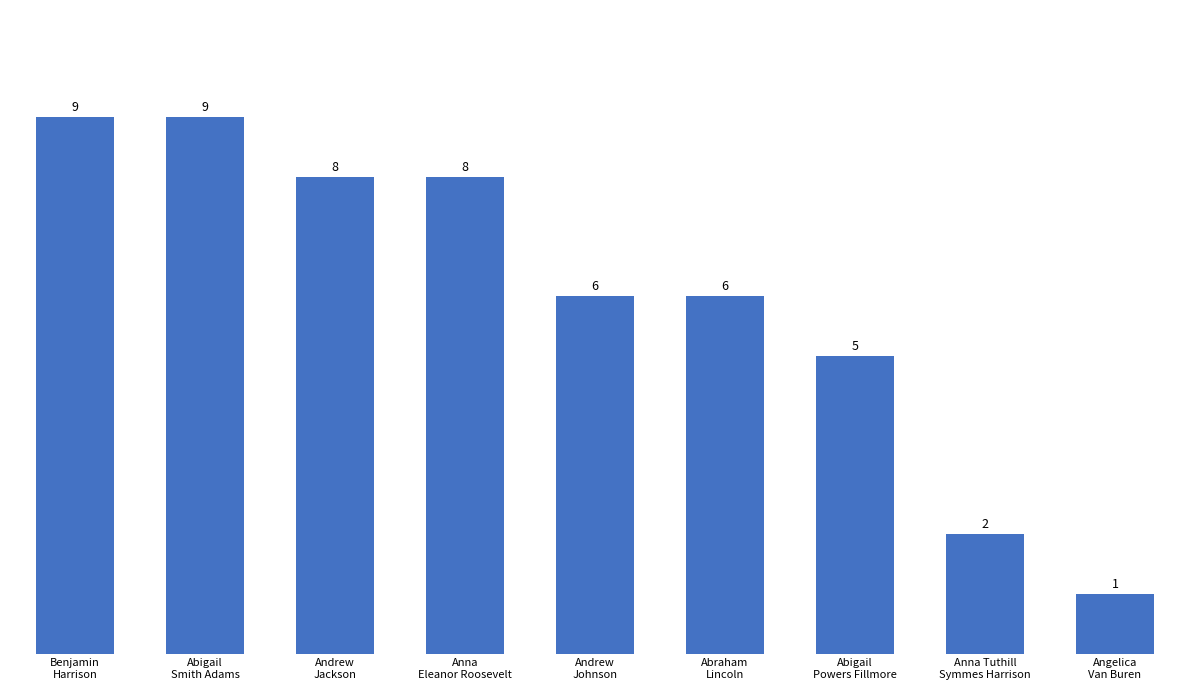

What is the maximum value shown in the chart?

9